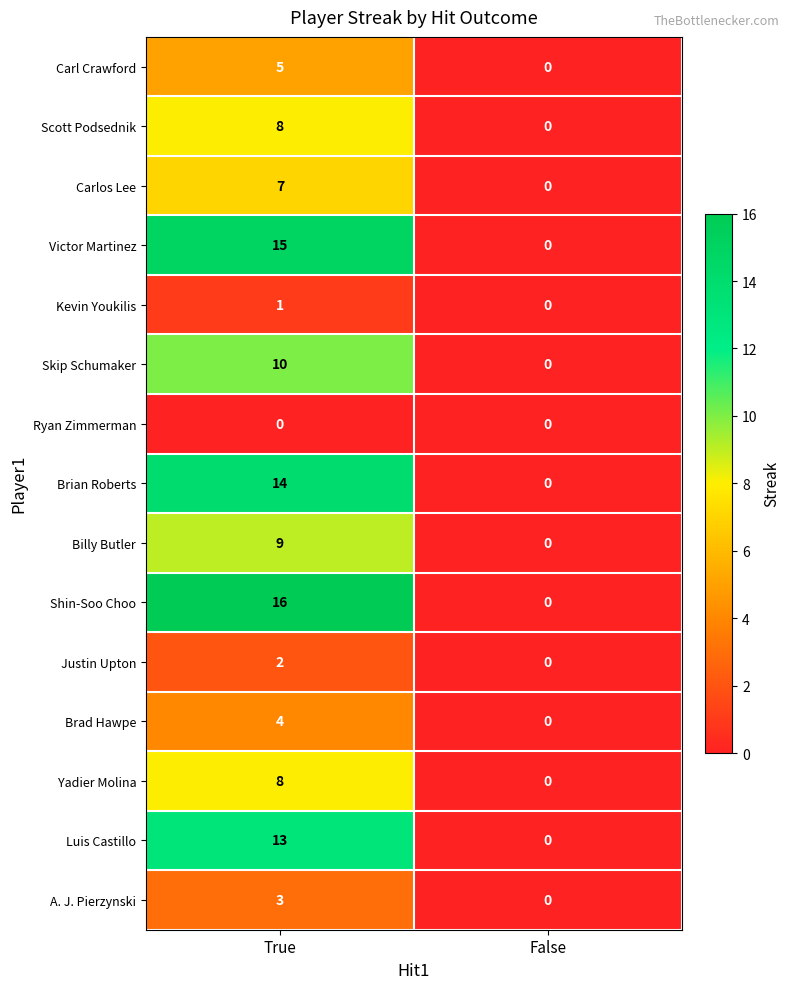

What is the total value across all series at True?

115